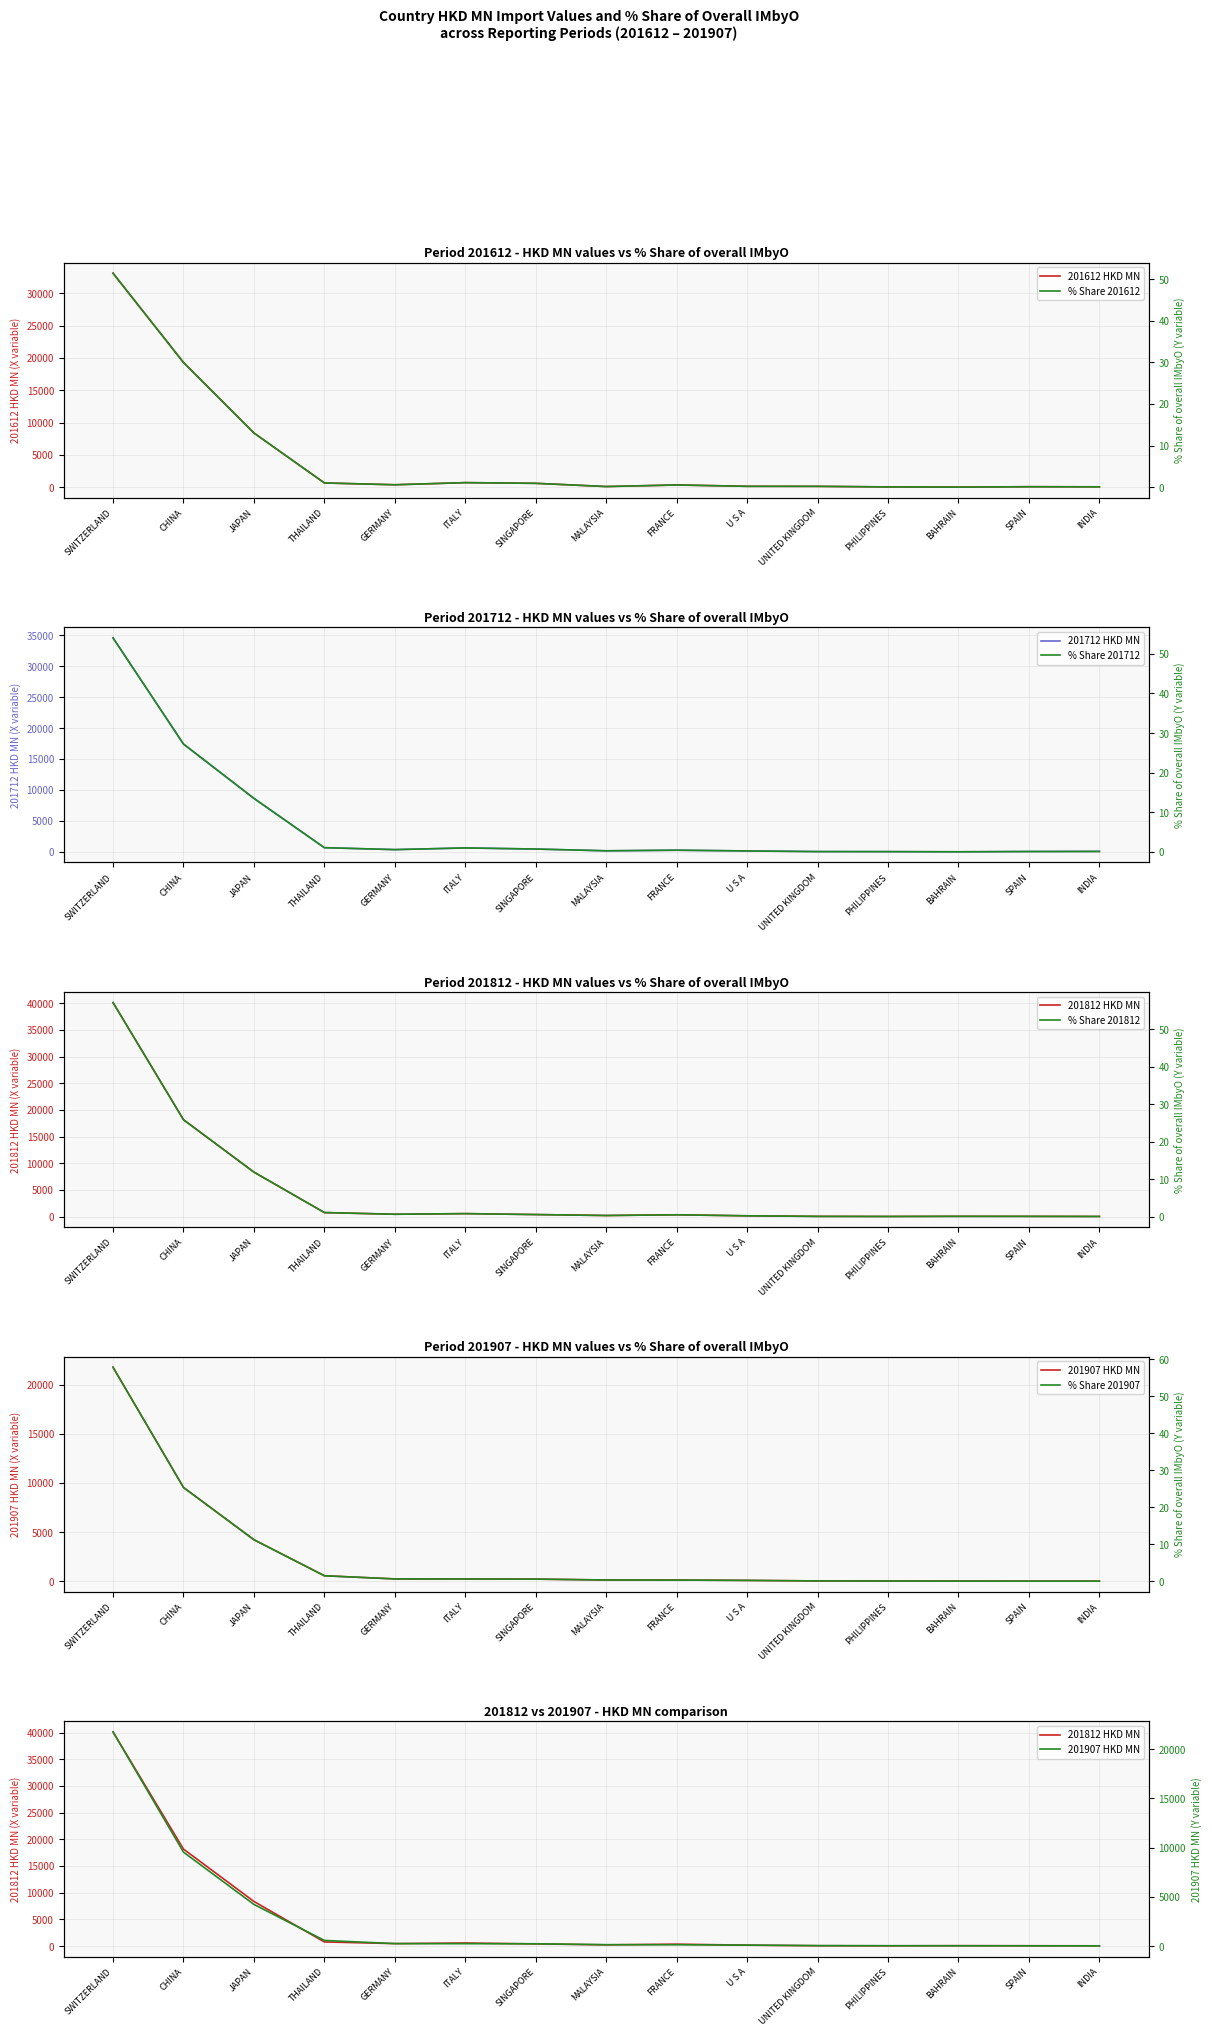

Which label corresponds to the smallest value in the chart?

BAHRAIN